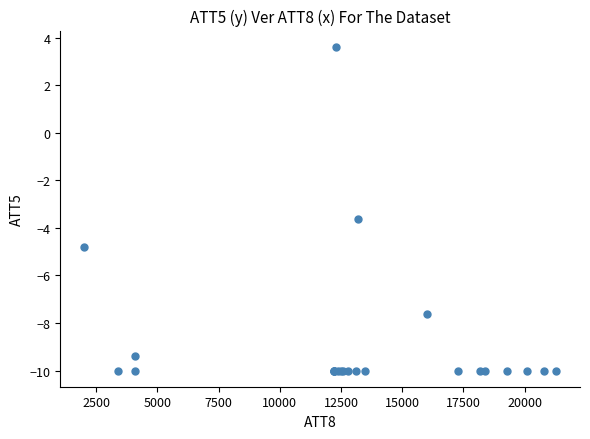

What Y value in the scatter plot is closest to -3?

-3.6